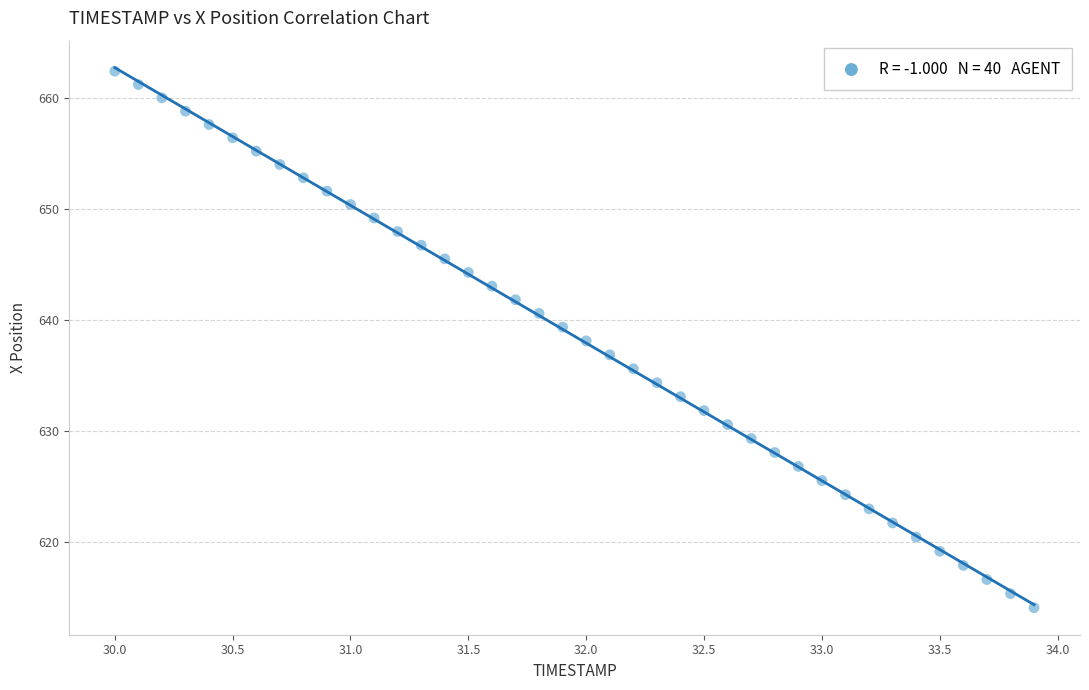

What is the range of Y values (max minus min)?

48.4